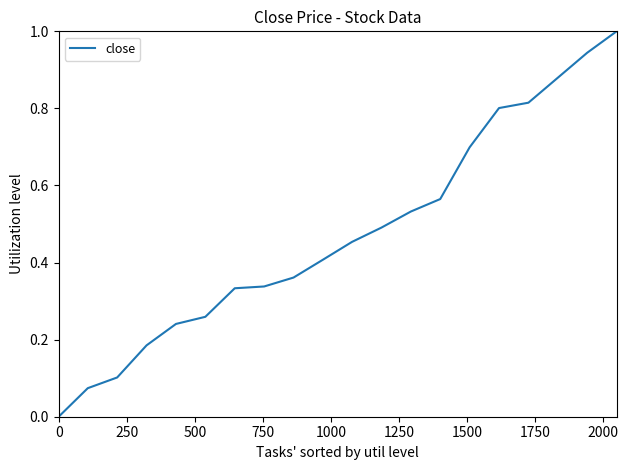

What is the average value?

0.5